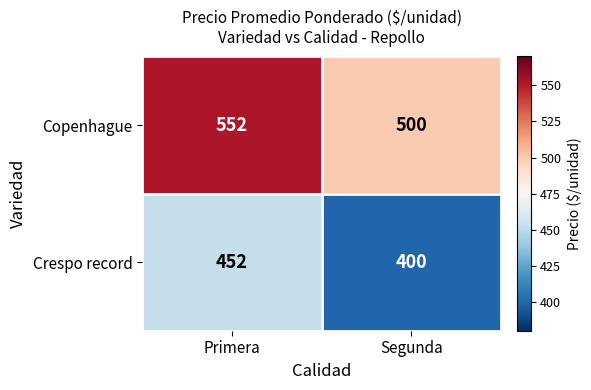

Rank the series by their average value, from lowest to highest.

Crespo record, Copenhague